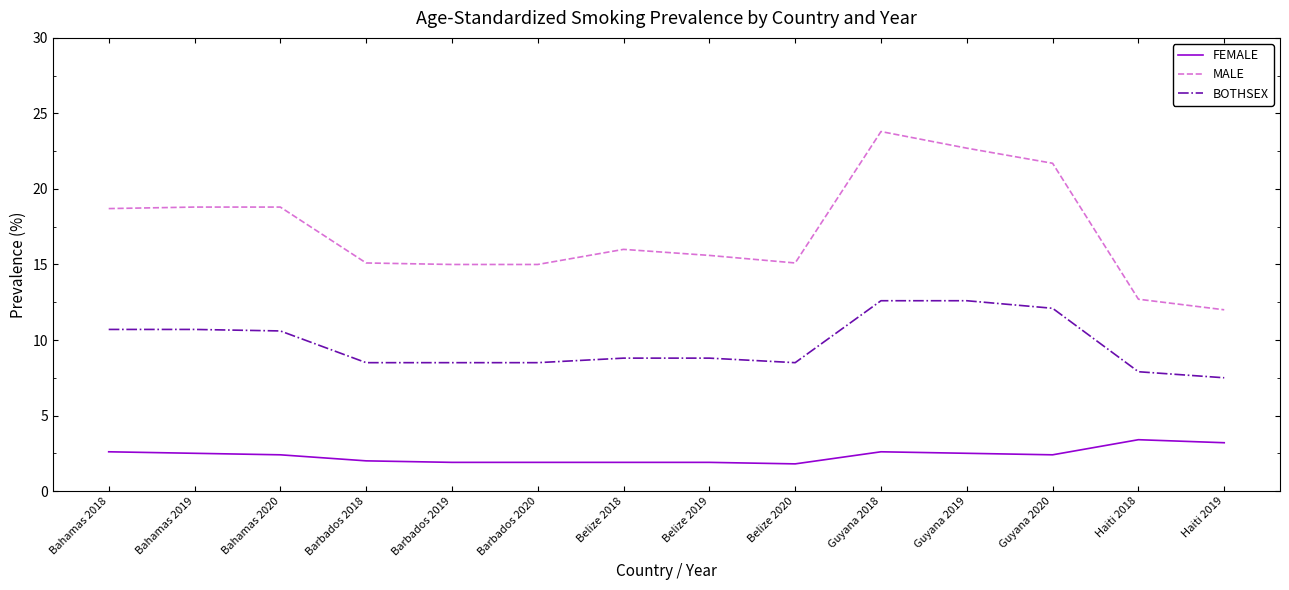

Where is MALE nearest to the value 17?

Belize 2018